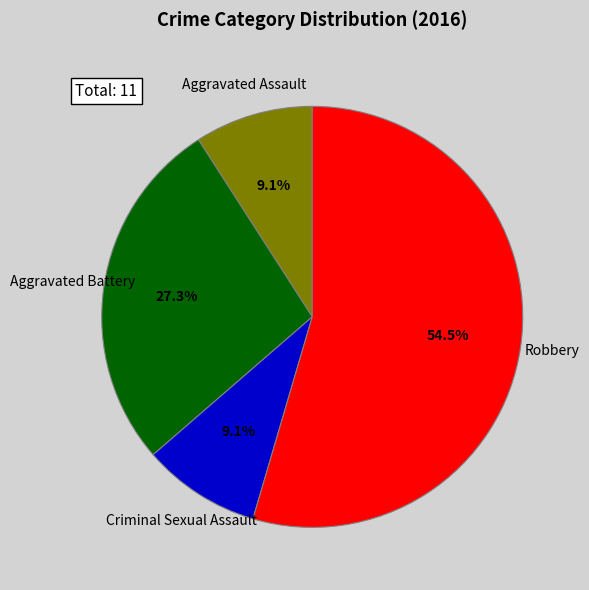

Does any single category account for the majority?

Yes